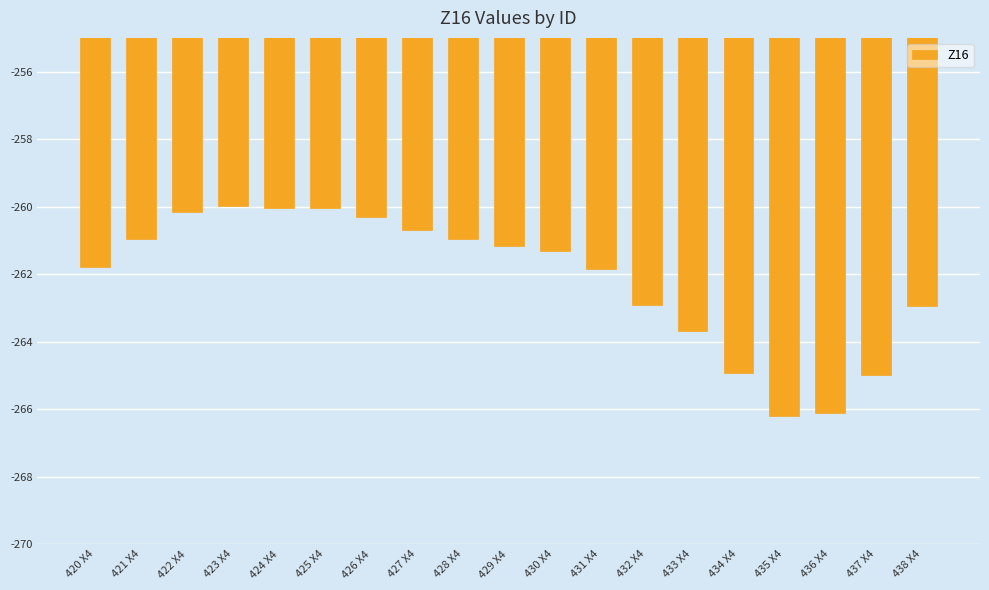

Between 427 X4 and 421 X4, which is larger?

427 X4